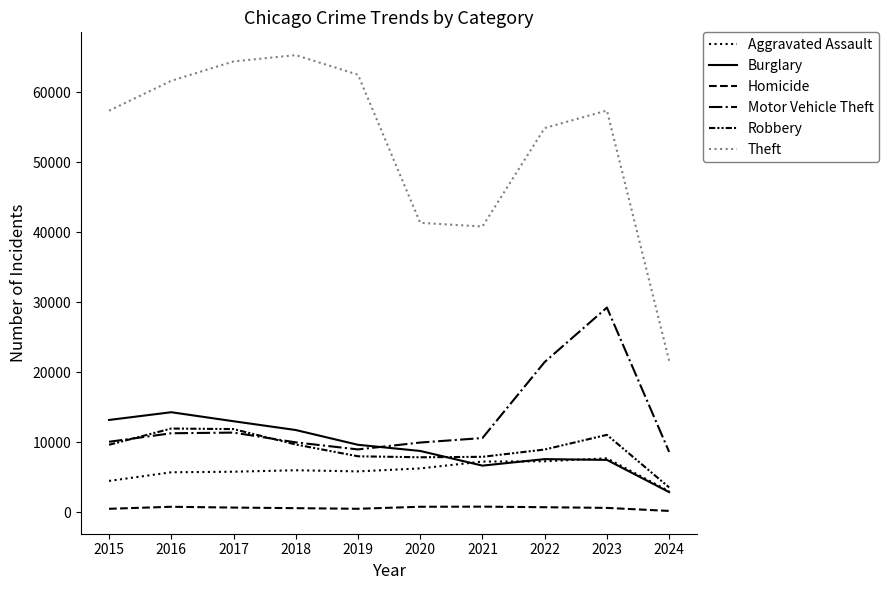

Is this an area chart (filled region under the line)?

No